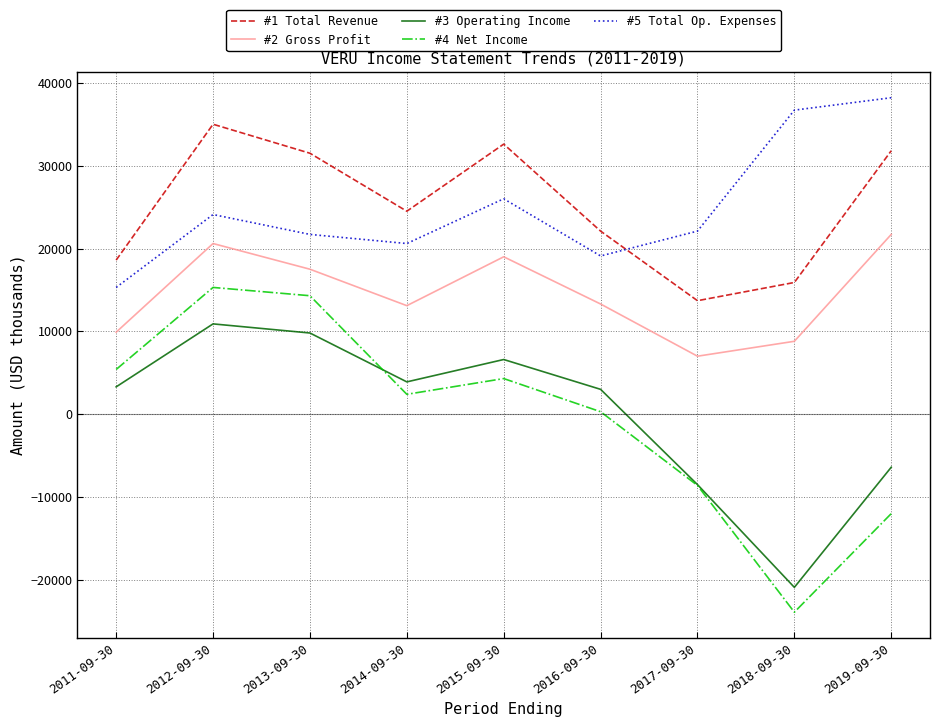

What is the sum of the #3 Operating Income values at 2014-09-30 and 2017-09-30?

-4600